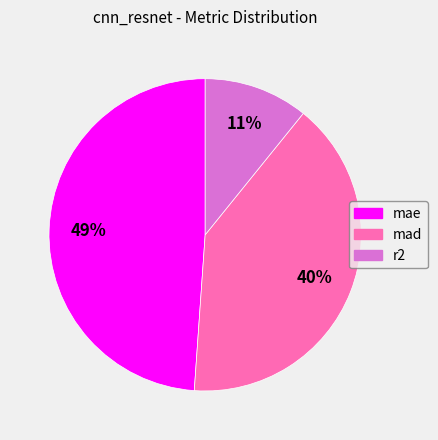

Does r2 represent more than half of the total?

No